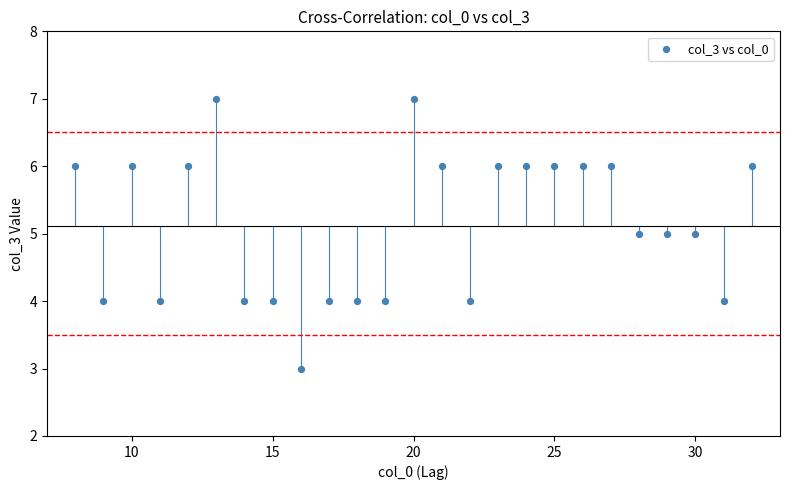

What is the range of Y values (max minus min)?

4